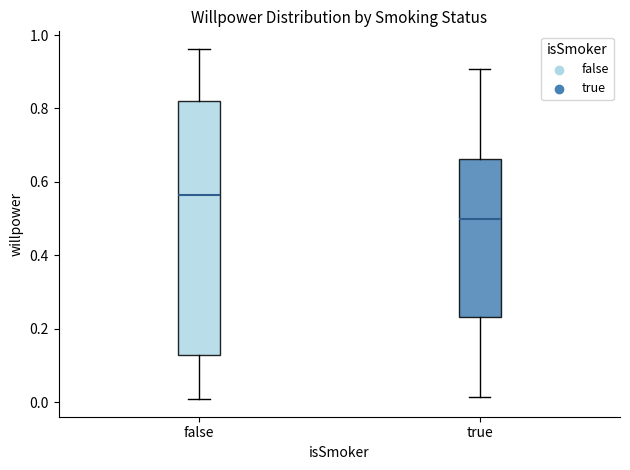

Which box is the tallest, from its lower edge to its upper edge?

false